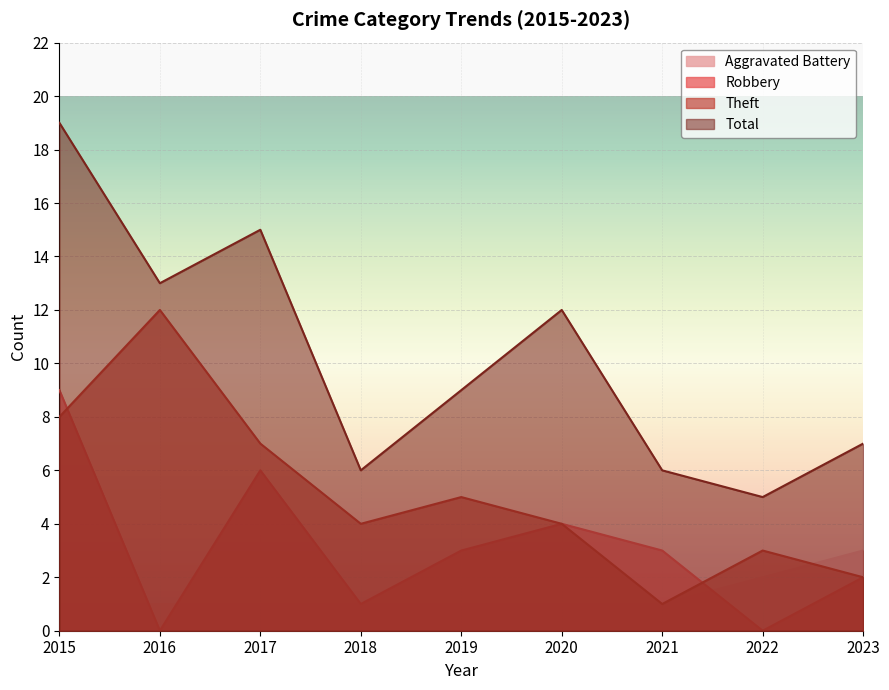

Which has a higher value, 2016 or 2015?

2016